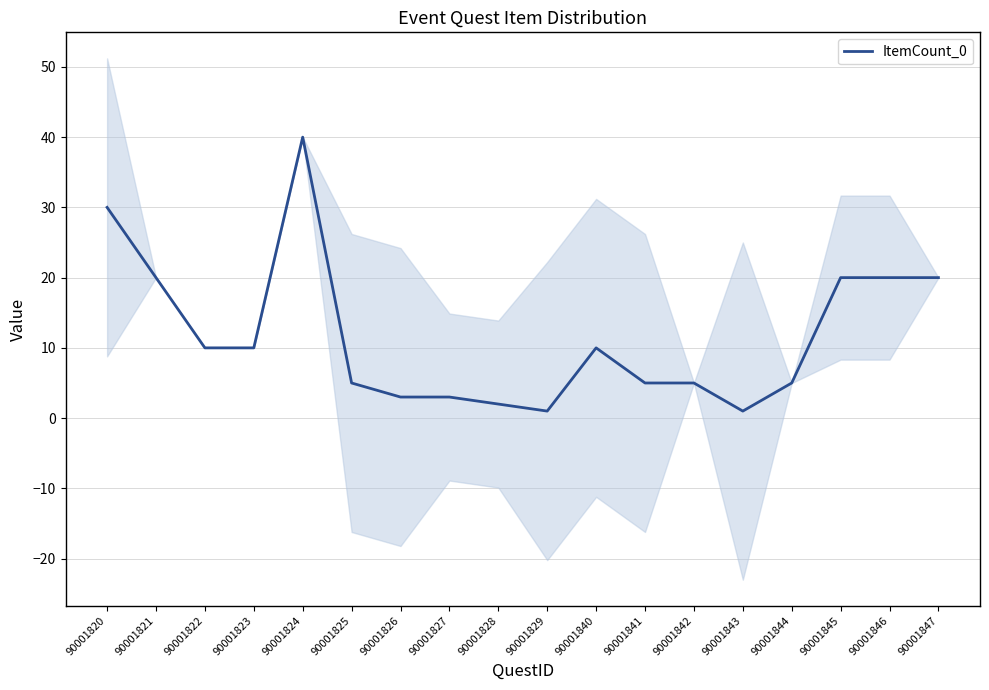

What is the average value?

12